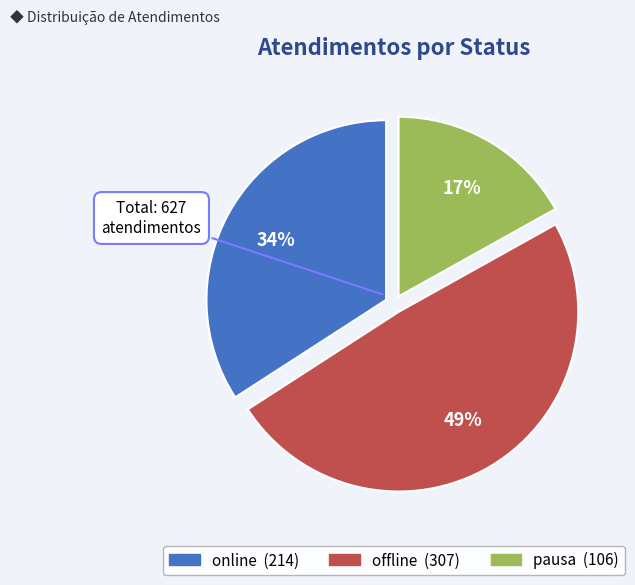

To the nearest percent, what is the difference between the largest and smallest slice percentages?

32%